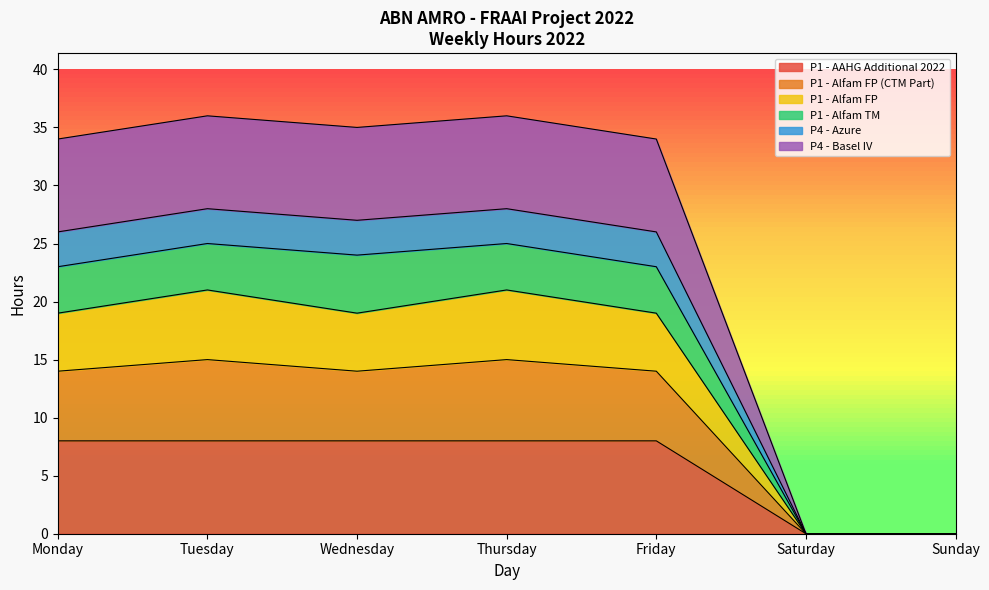

How many values in P1 - Alfam FP (CTM Part) are above zero?

5